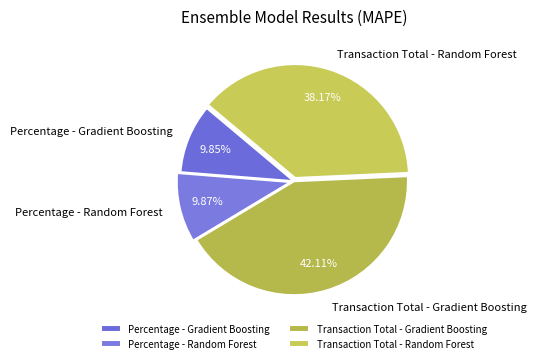

What portion of the pie excludes Percentage - Gradient Boosting?

90.2%